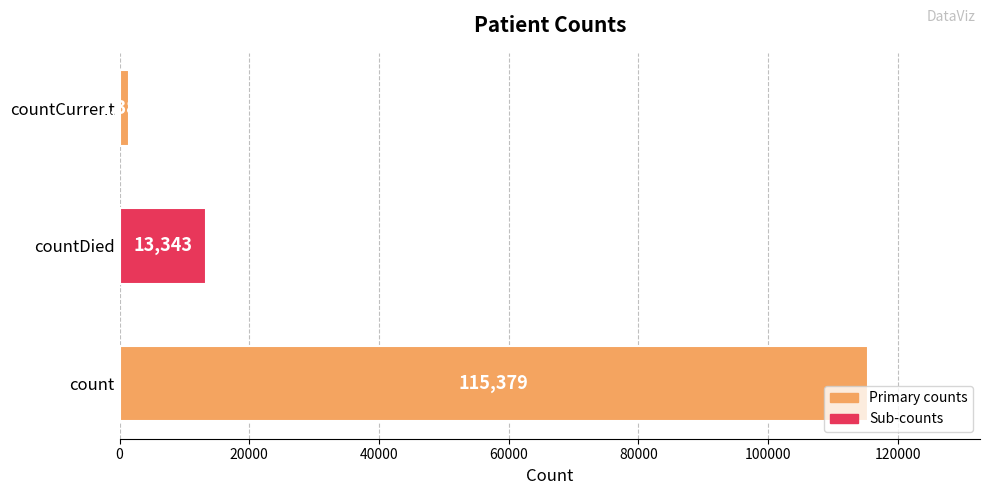

What is the sum of all values?

130105